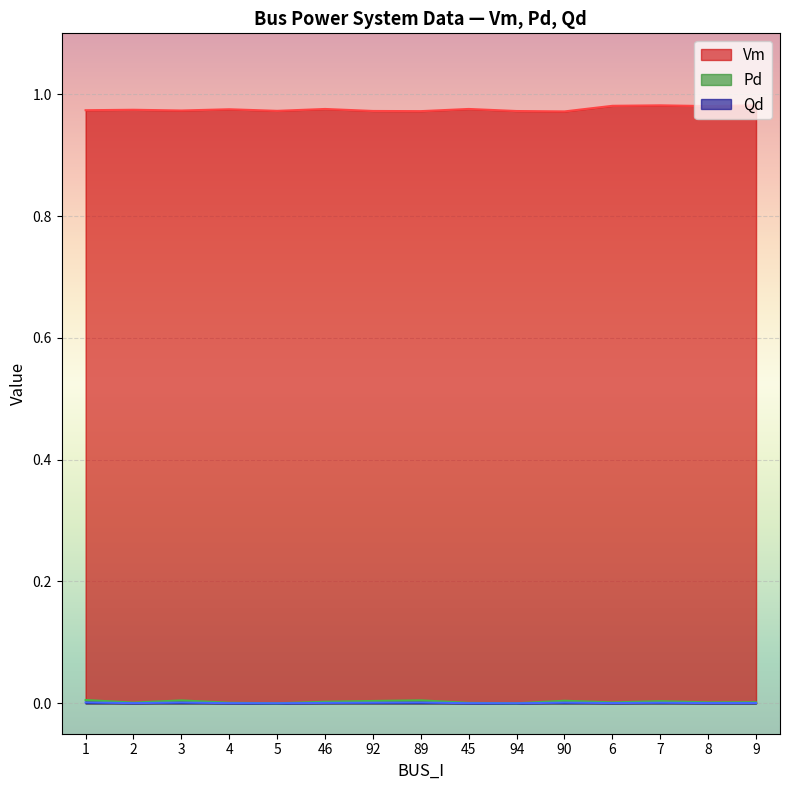

Which series has the largest total across all categories?

Vm